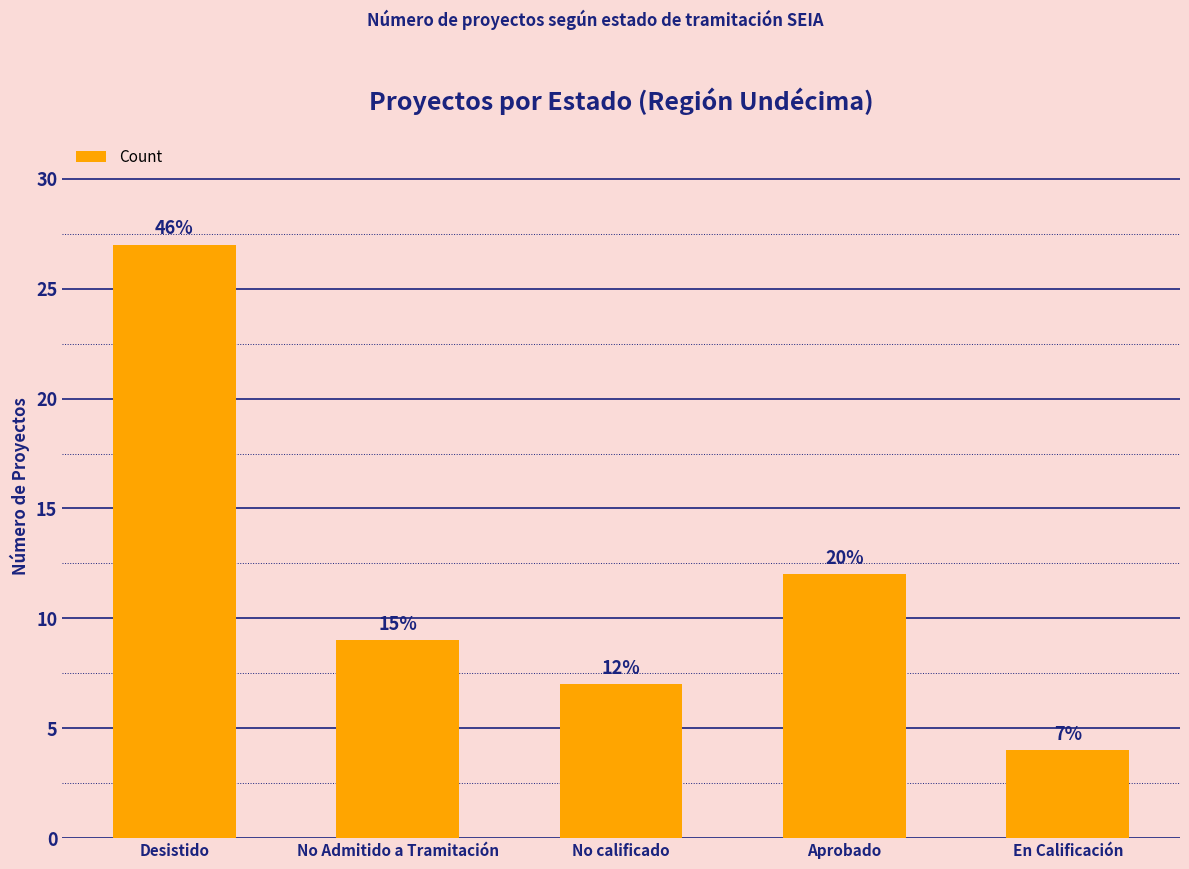

The value at No Admitido a Tramitación is 13. True or false?

False